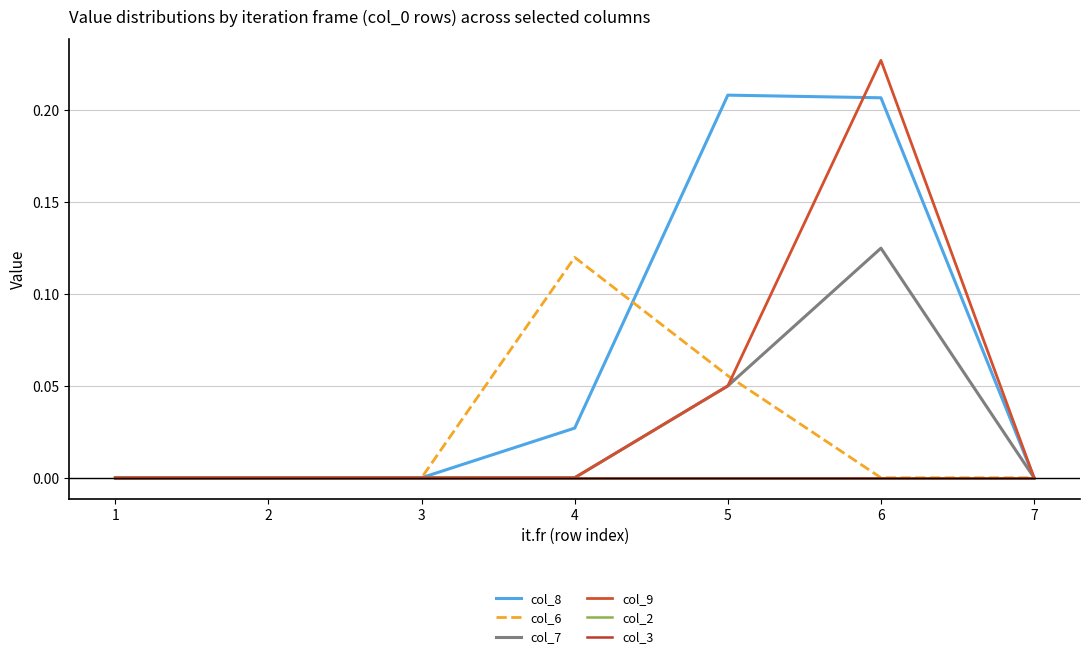

Where is col_2 nearest to the value 0?

1